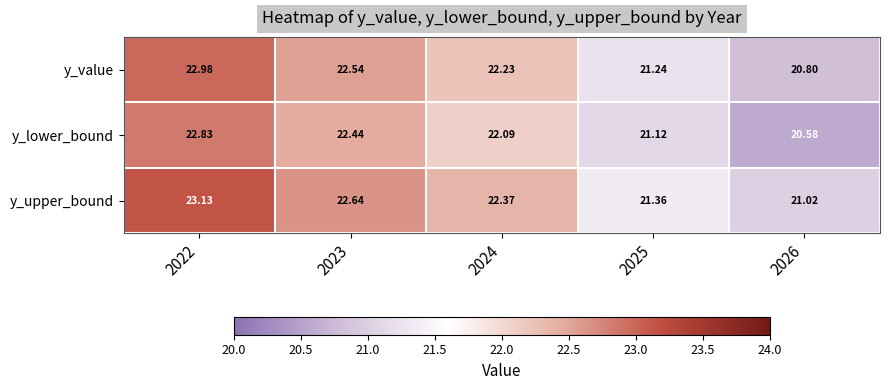

Rank the series by their maximum value, from lowest to highest.

y_lower_bound, y_value, y_upper_bound